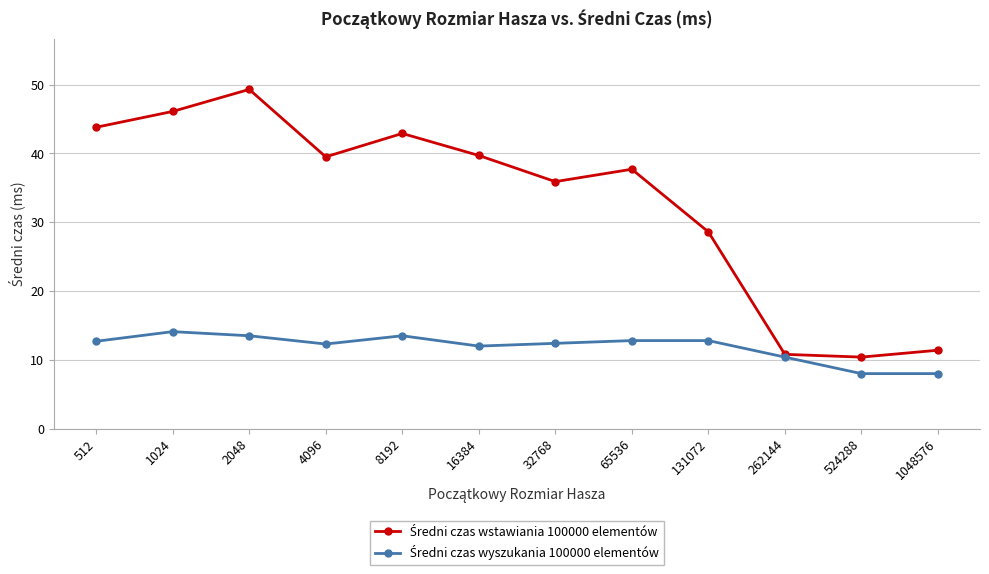

What is the total value across all series at 524288?

18.4